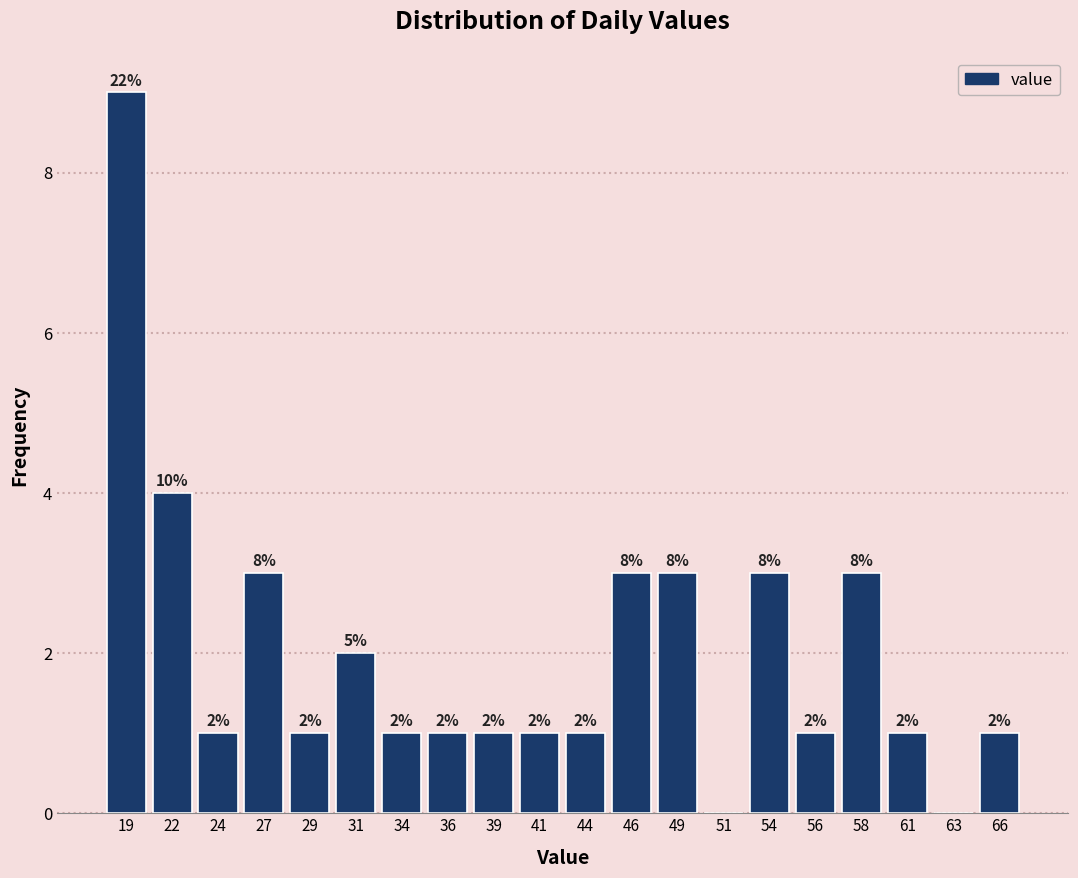

Over which range of the x-axis is the bar tallest?

18.00 to 20.45